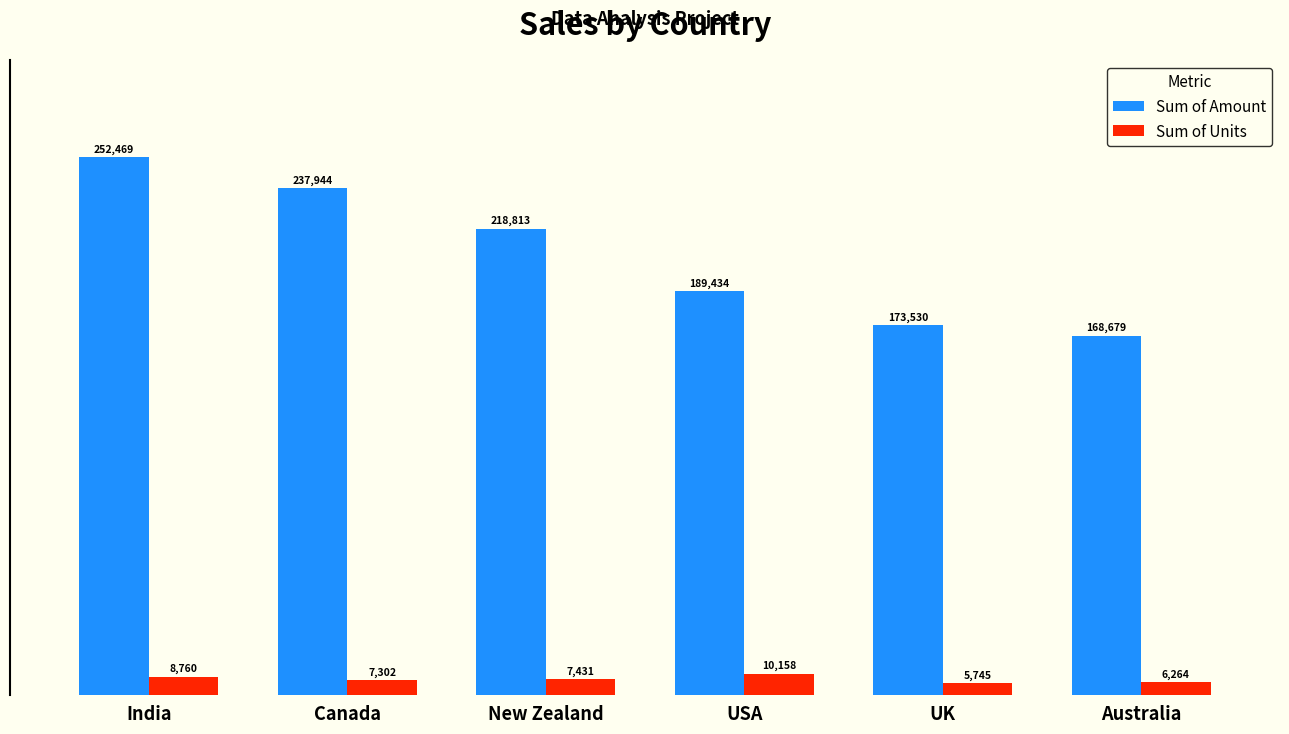

What is the value of the Sum of Amount bar at the 5th from the left?

173530